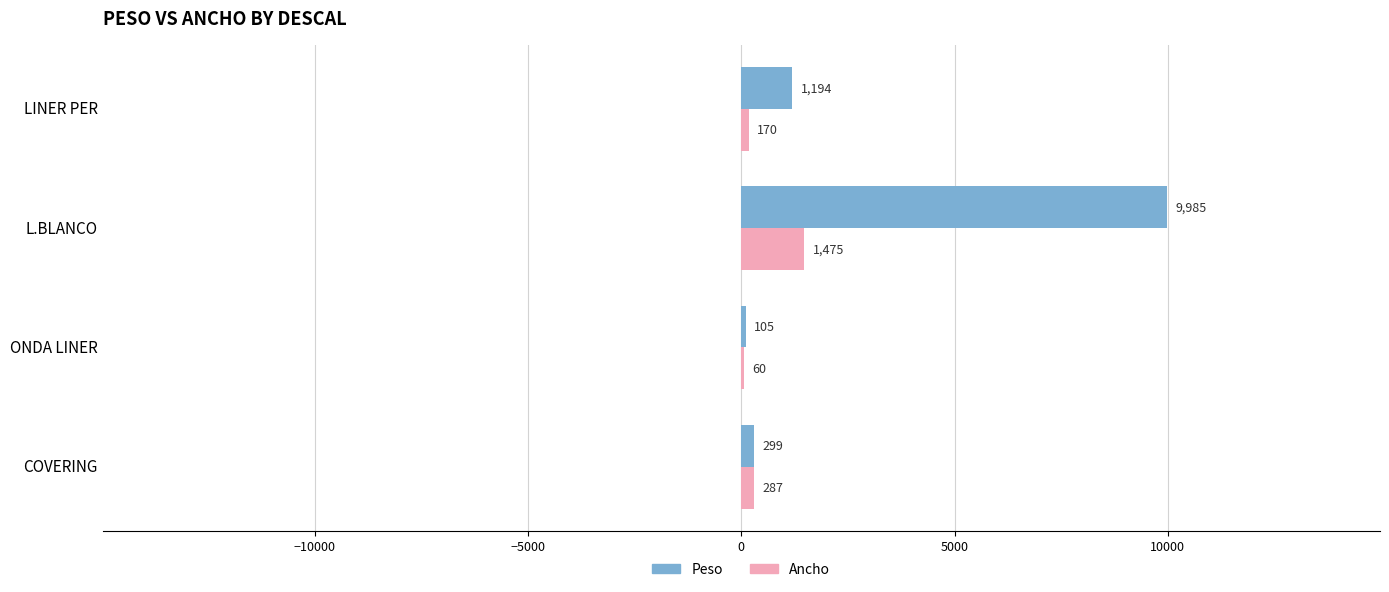

Which series changed the most between ONDA LINER and L.BLANCO?

Peso